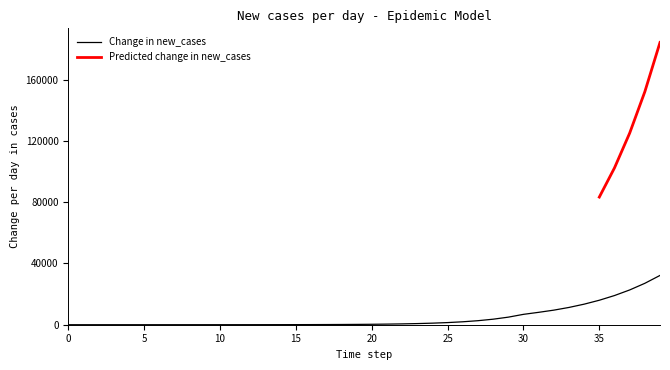

What is the change in value from 18 to 35?

+15838.2